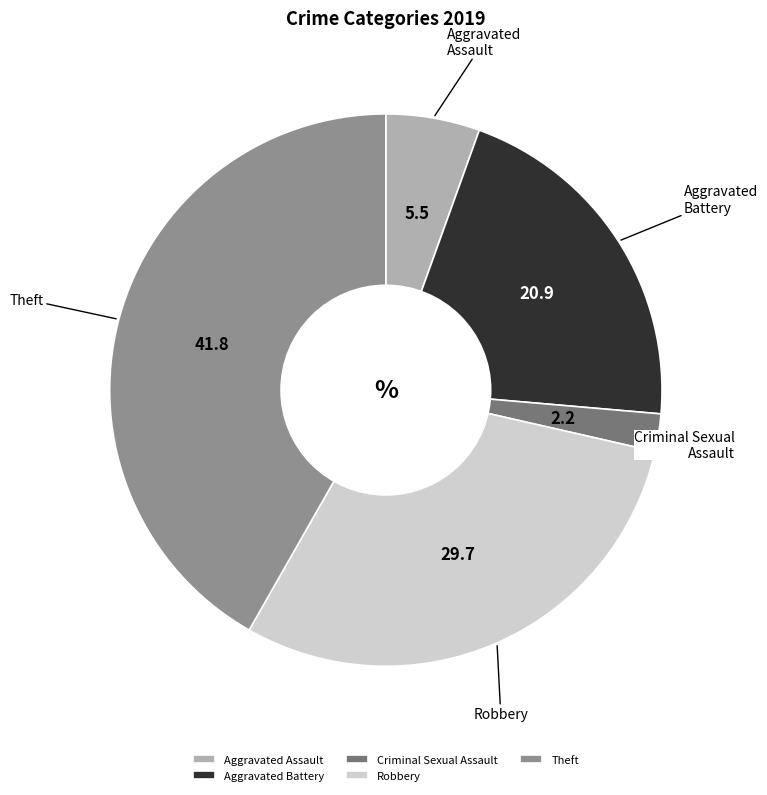

Rank the categories by value from highest to lowest.

Theft, Robbery, Aggravated Battery, Aggravated Assault, Criminal Sexual Assault